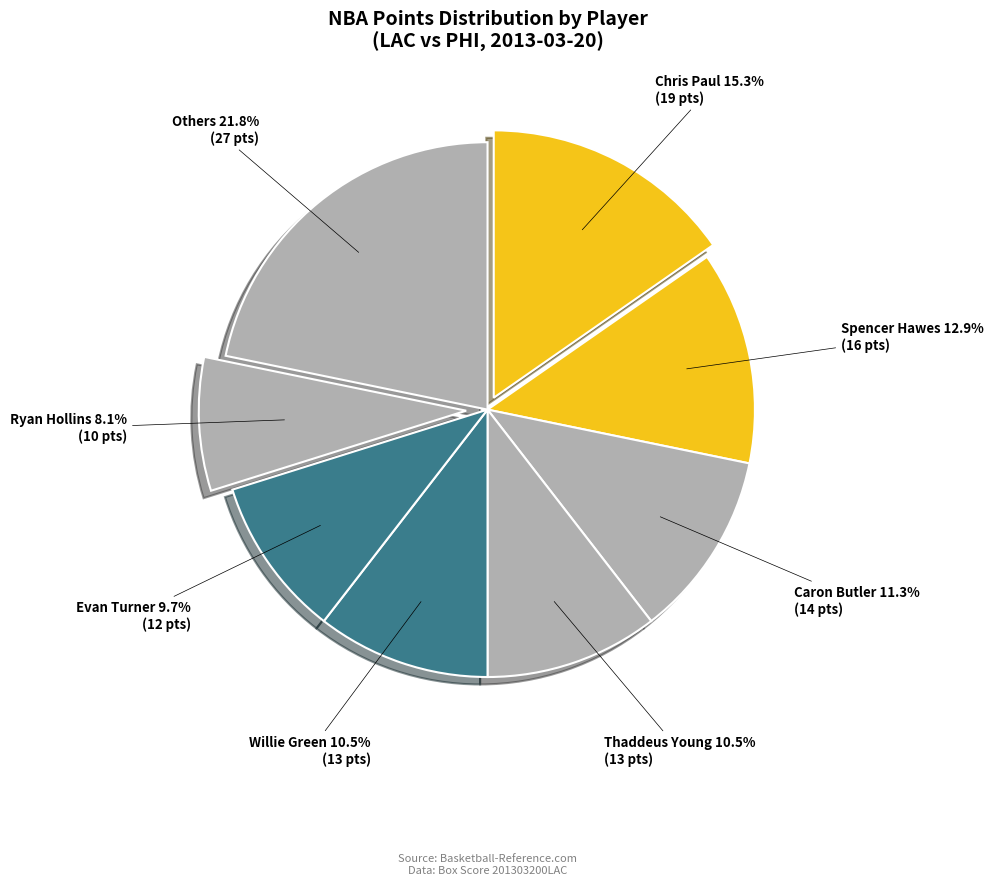

How many slices are in this pie chart?

8